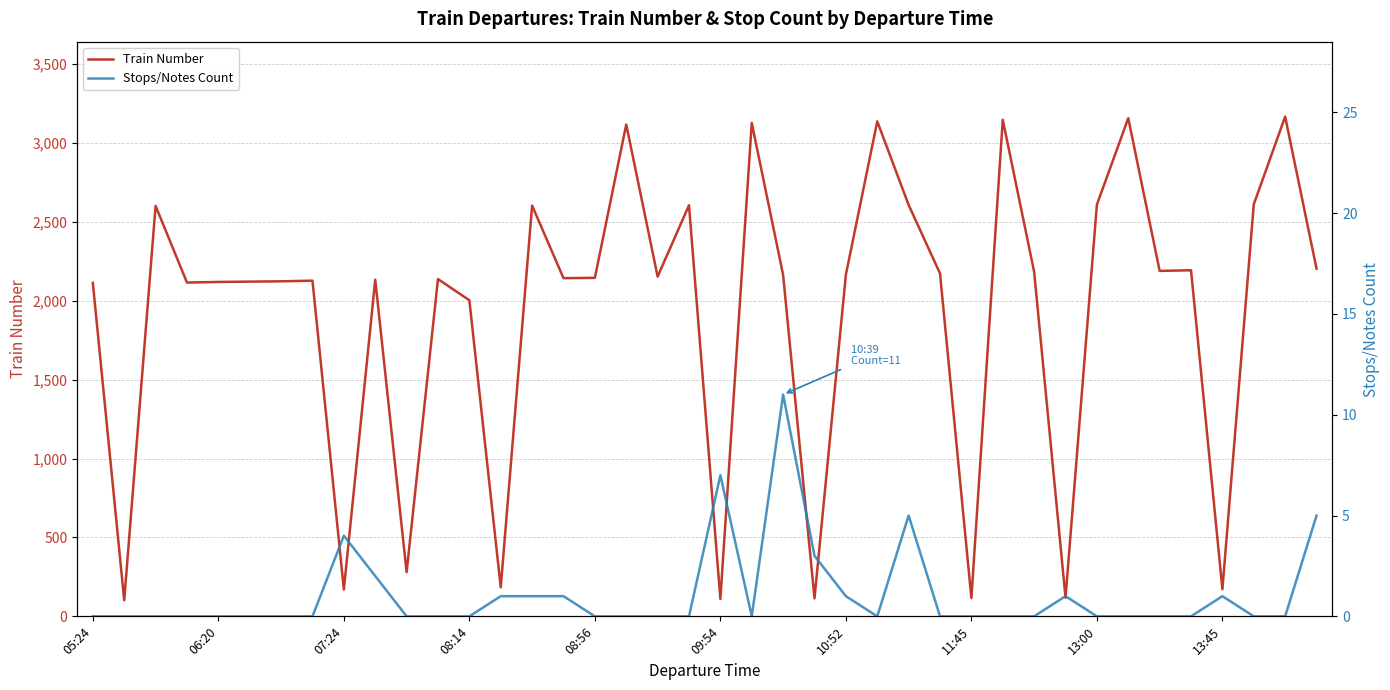

Reading left to right, extract all data points from this chart.

Train Number: 2114	102	2602	2116	2120	2122	2124	2128	170	2134	280	2138	2004	184	2604	2144	2146	3118	2154	2606	110	3128	2164	114	2166	3138	2608	2174	116	3148	2184	118	2610	3158	2190	2194	172	2612	3168	2204
Stops/Notes Count: 0	0	0	0	0	0	0	0	4	2	0	0	0	1	1	1	0	0	0	0	7	0	11	3	1	0	5	0	0	0	0	1	0	0	0	0	1	0	0	5